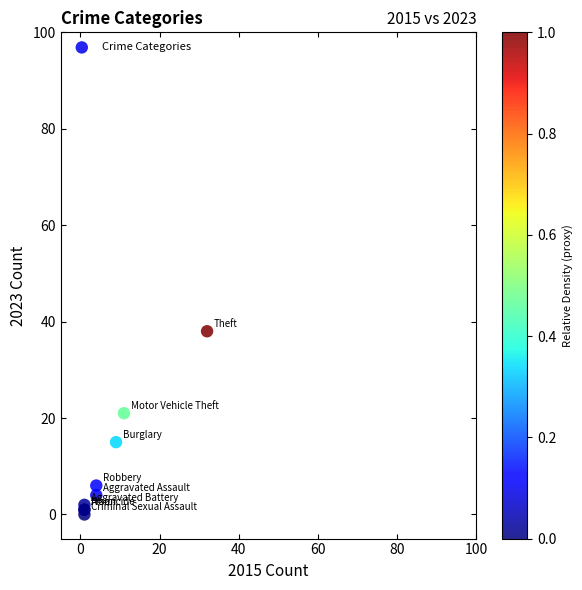

What Y value in the scatter plot is closest to 19?

21